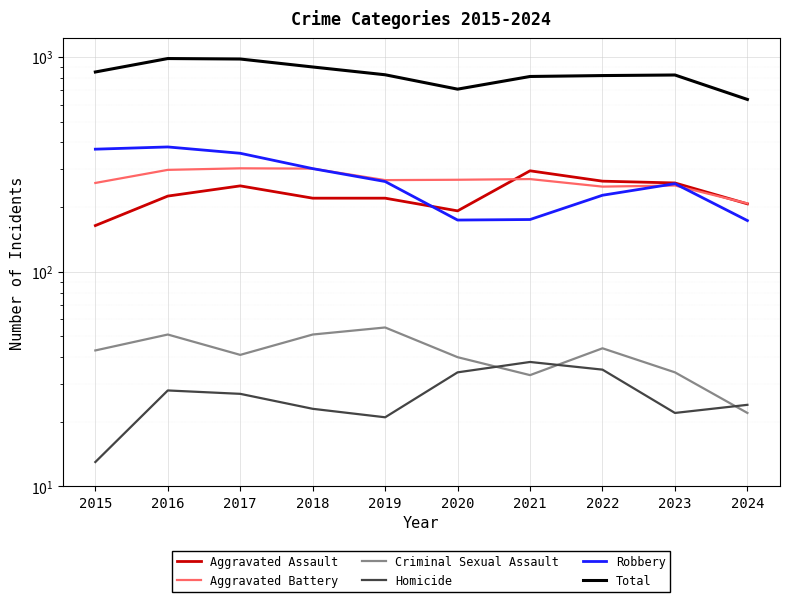

What is the difference between the Aggravated Battery values at 2015 and 2022?

10